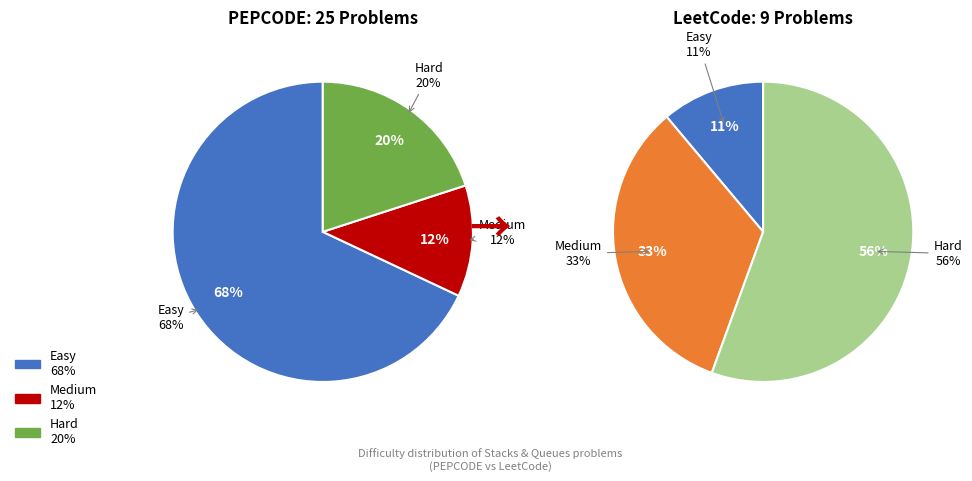

What is the ratio of the value at easy to the value at hard?

3.4